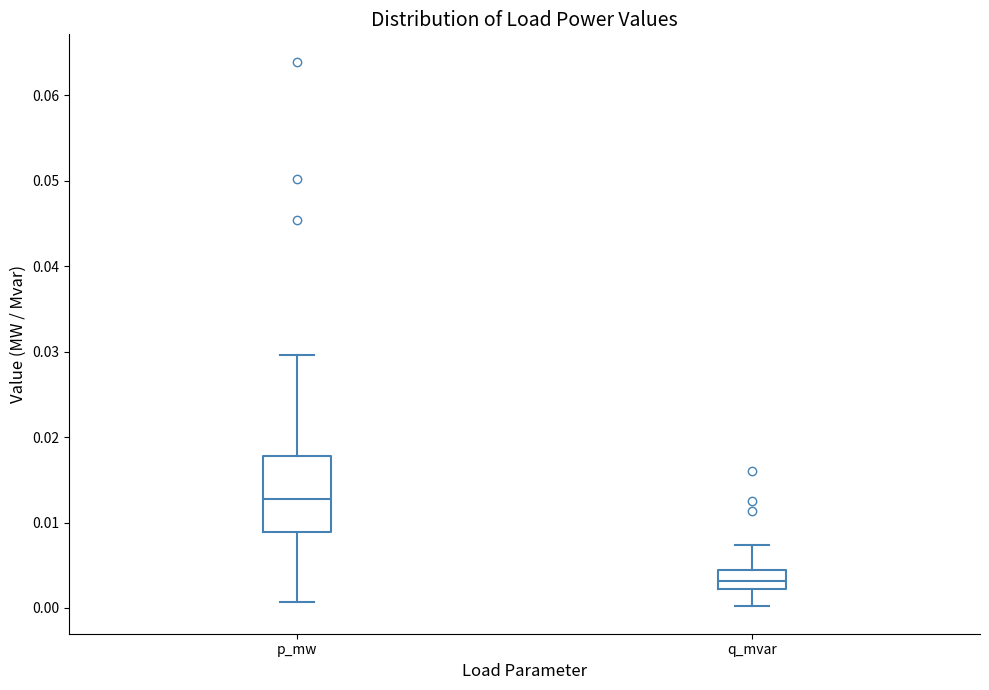

Reading left to right, transcribe this box plot: for each box, give where its median line is, the range the box spans, and where its two whiskers end, as read against the y-axis. The values are not printed on the chart, so give them approximately, as read against the axis.

p_mw: median 0.013, box 0.009 to 0.018, whiskers 0.001 to 0.030
q_mvar: median 0.003, box 0.002 to 0.004, whiskers 0.000 to 0.007